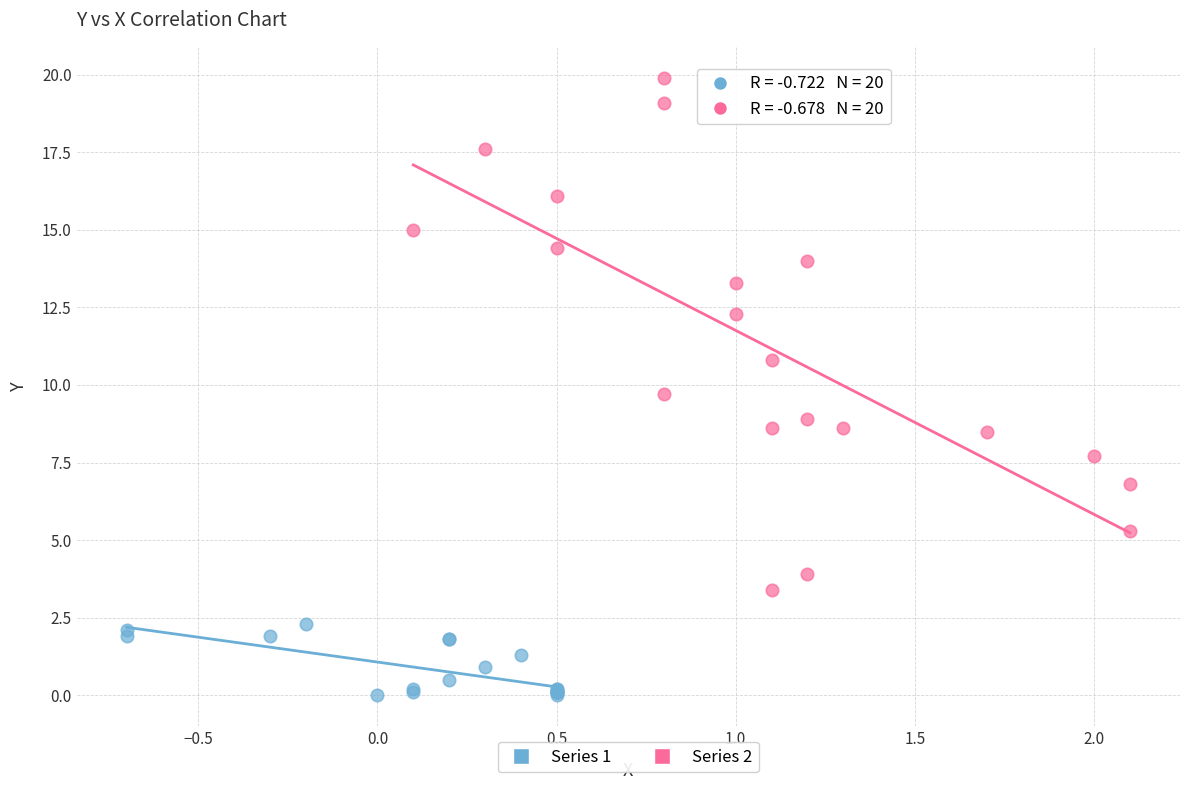

Which series contains the highest Y value?

Series 2